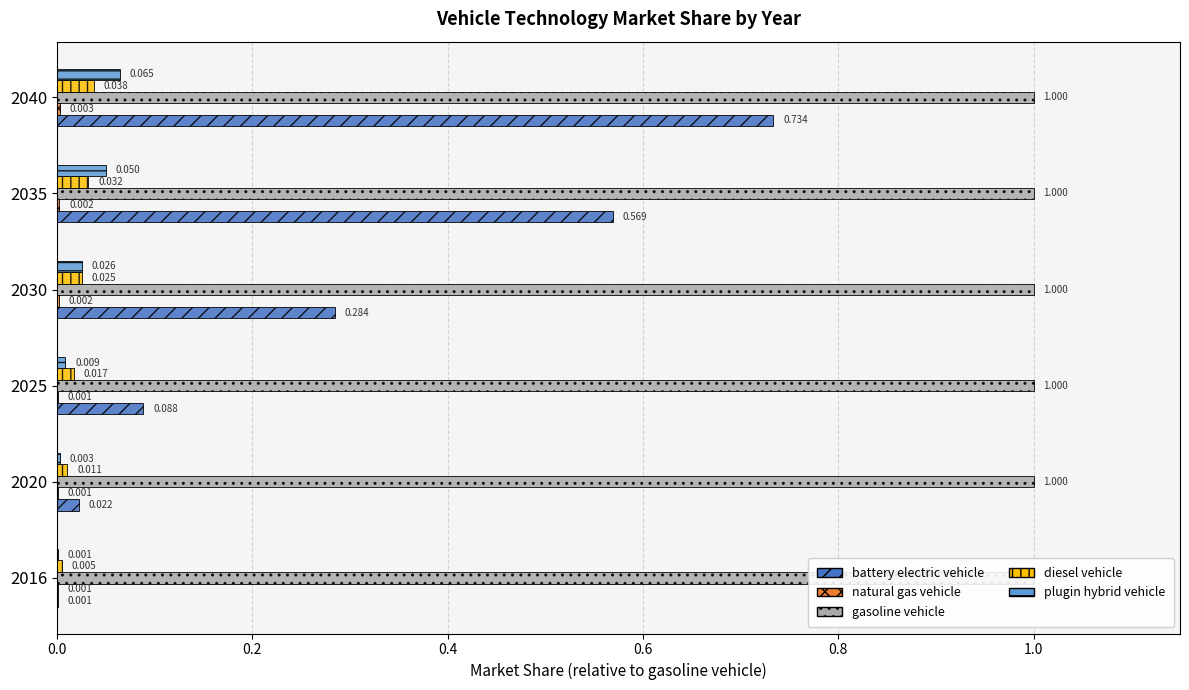

The diesel vehicle series shows 0.0 at 2020. True or false?

True